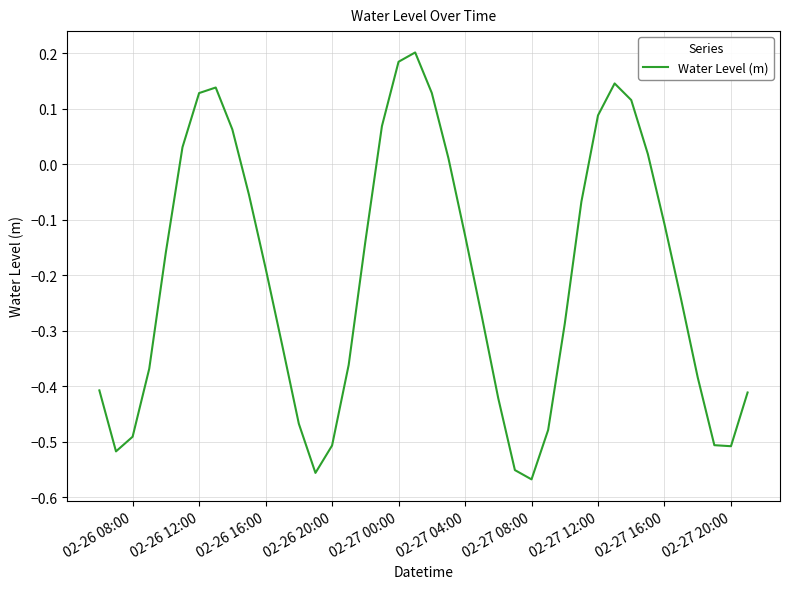

What is the difference between the maximum and minimum values?

0.8